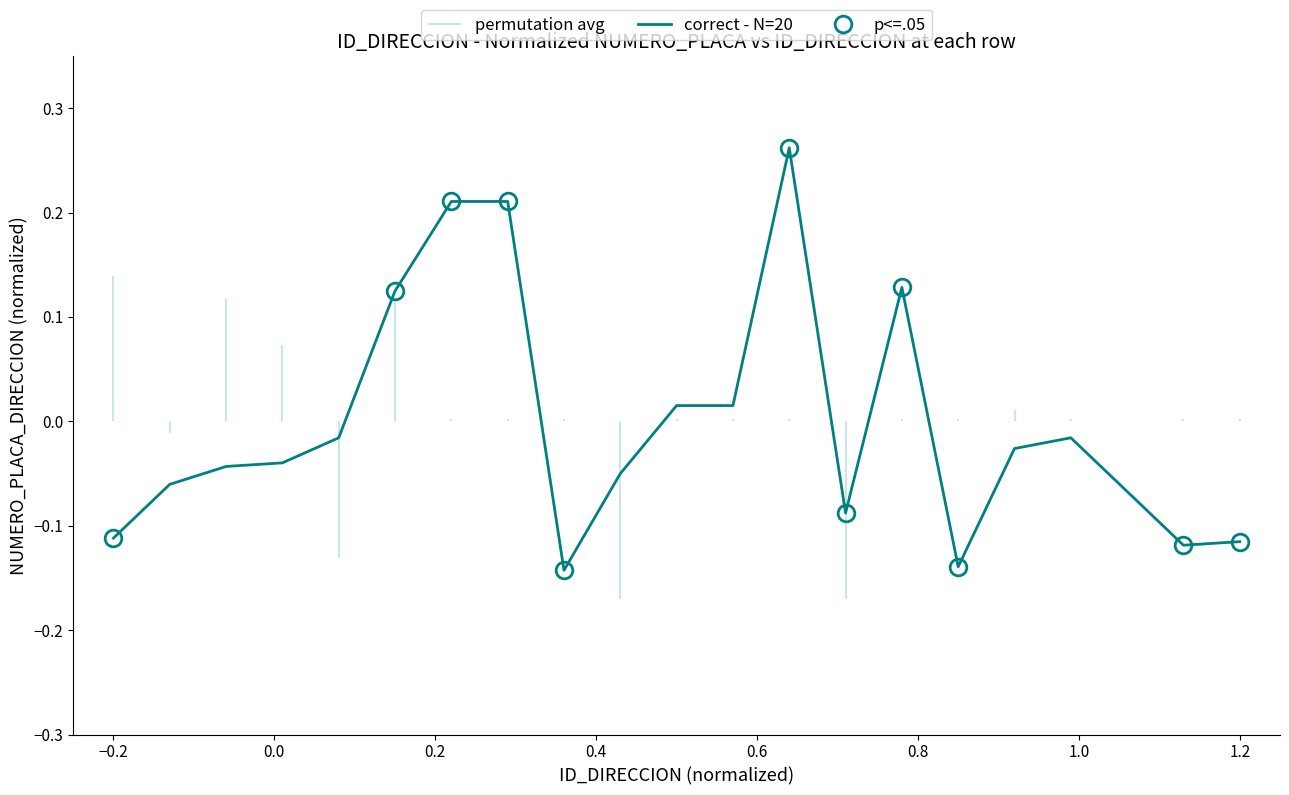

How many values exceed 0?

7